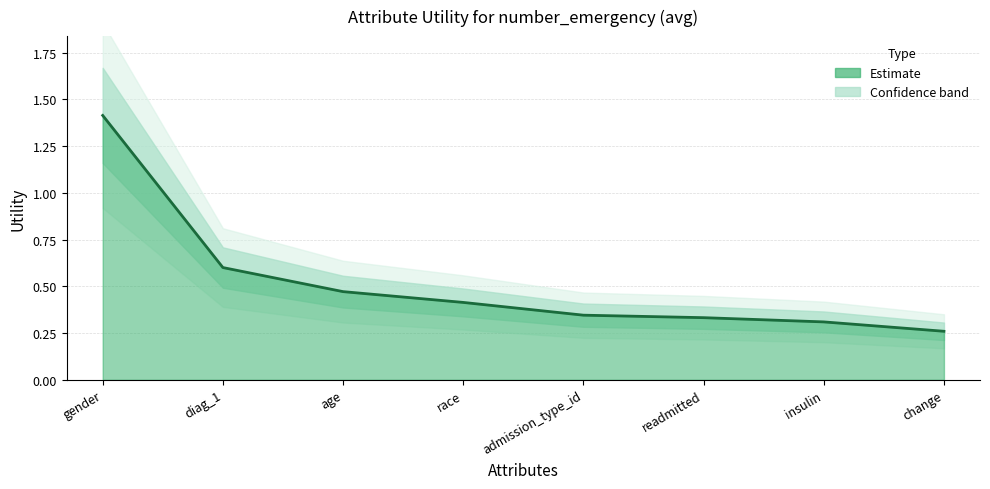

Rank the categories by value from lowest to highest.

change, insulin, readmitted, admission_type_id, race, age, diag_1, gender